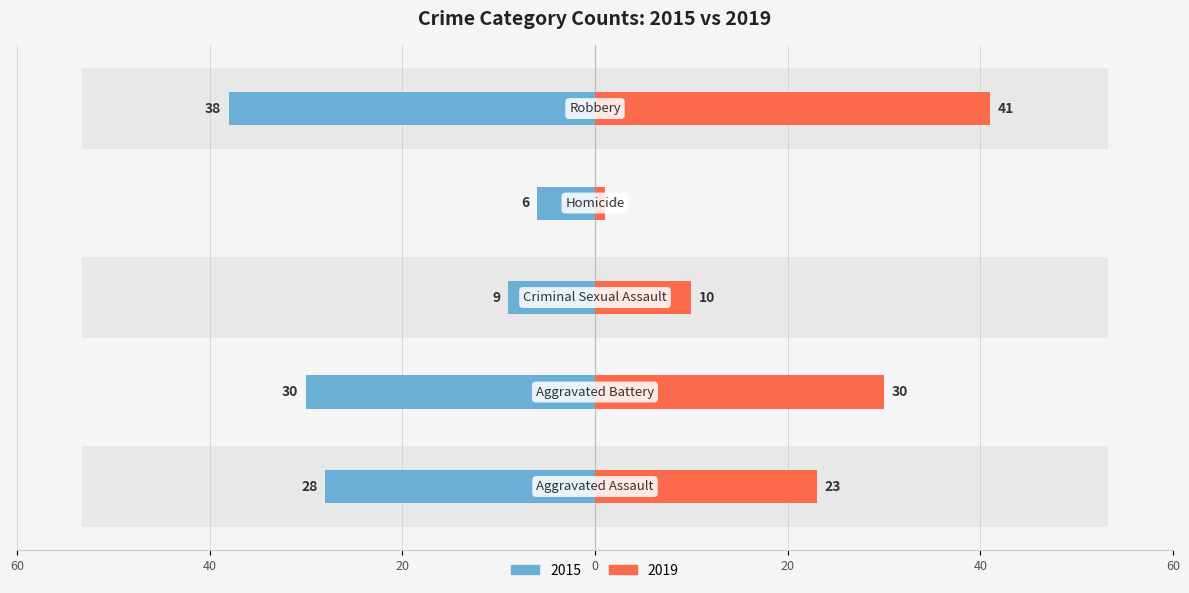

Reading left to right, list all the values displayed in this chart.

2015: Aggravated Assault=-28	Aggravated Battery=-30	Criminal Sexual Assault=-9	Homicide=-6	Robbery=-38
2019: Aggravated Assault=23	Aggravated Battery=30	Criminal Sexual Assault=10	Homicide=1	Robbery=41